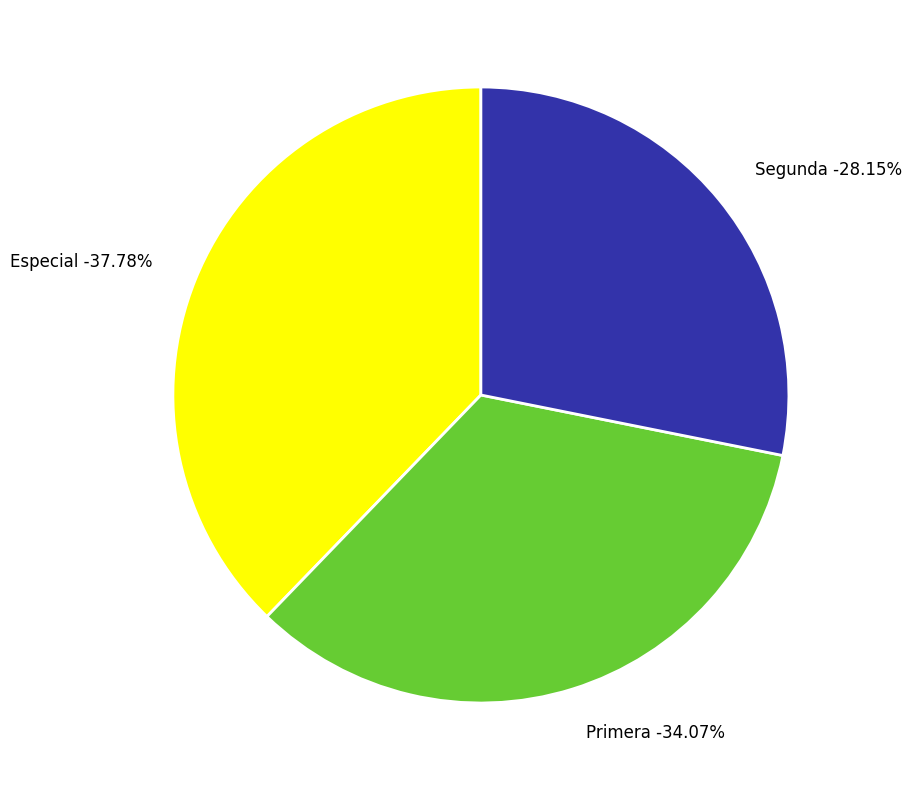

Count the number of slices in the pie.

3